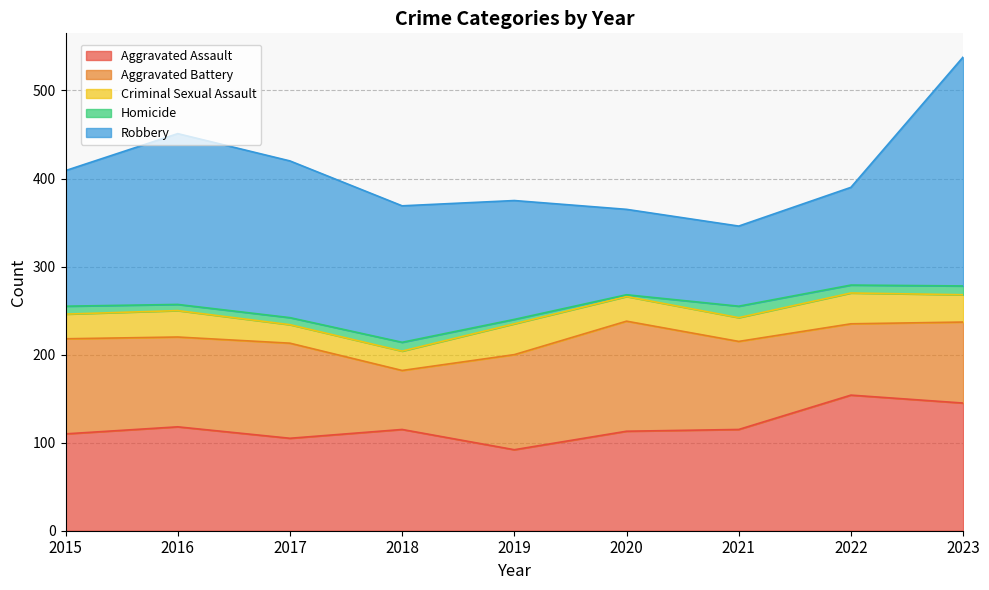

Rank the series at 2016 from highest to lowest value.

Robbery, Aggravated Assault, Aggravated Battery, Criminal Sexual Assault, Homicide